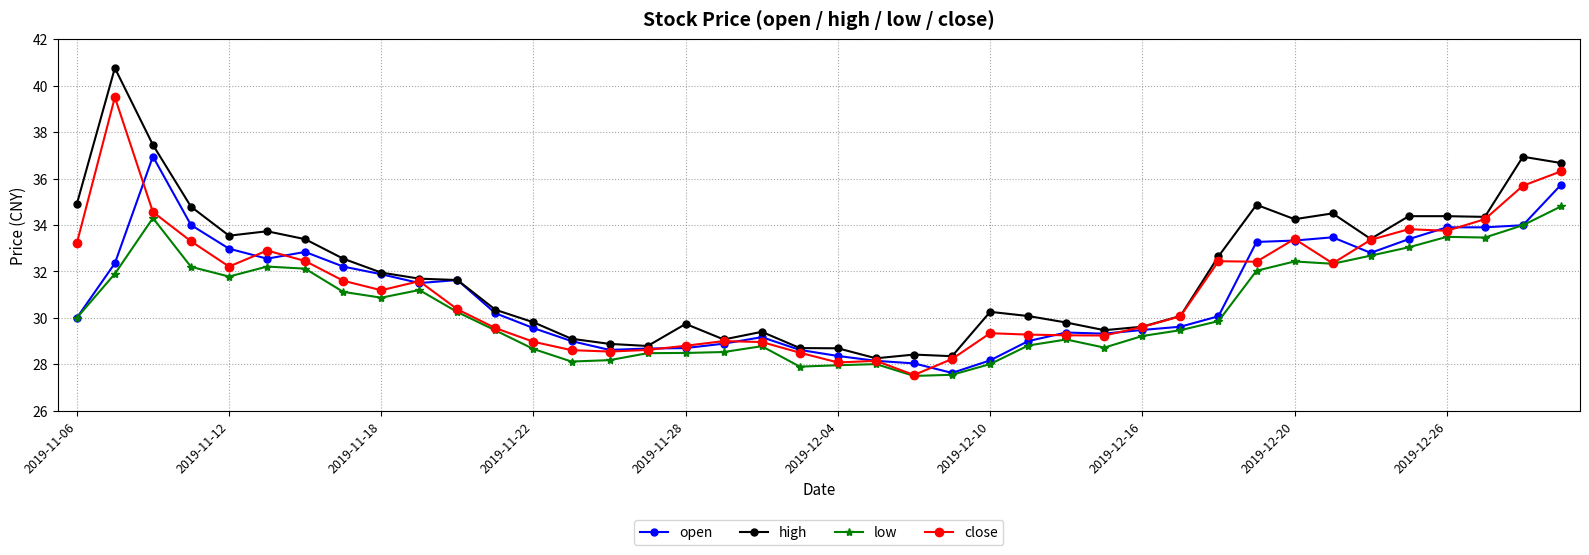

True or false: open has more than 0 interior local peaks.

True